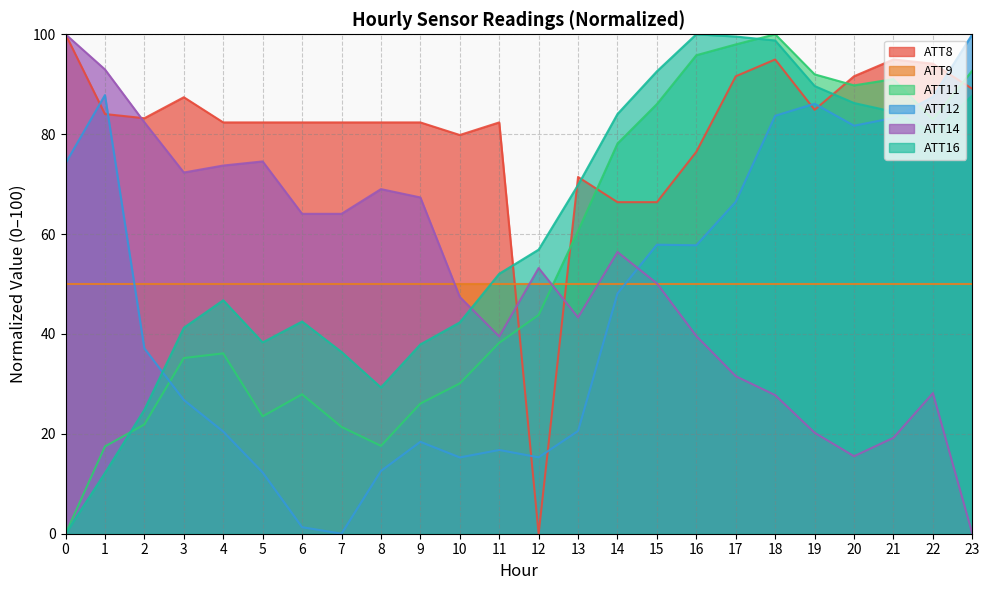

True or false: ATT11 has more than 0 interior local peaks.

True